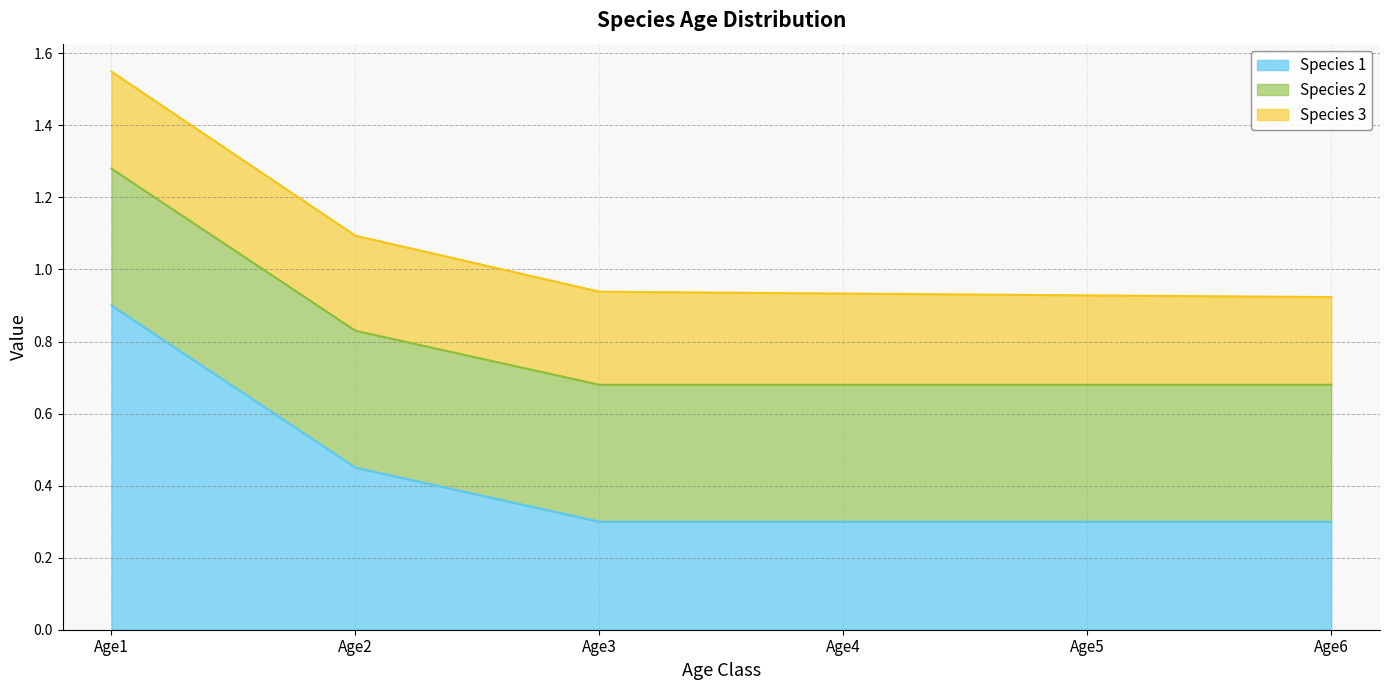

What is the approximate value of Species 2 at Age5?

0.4